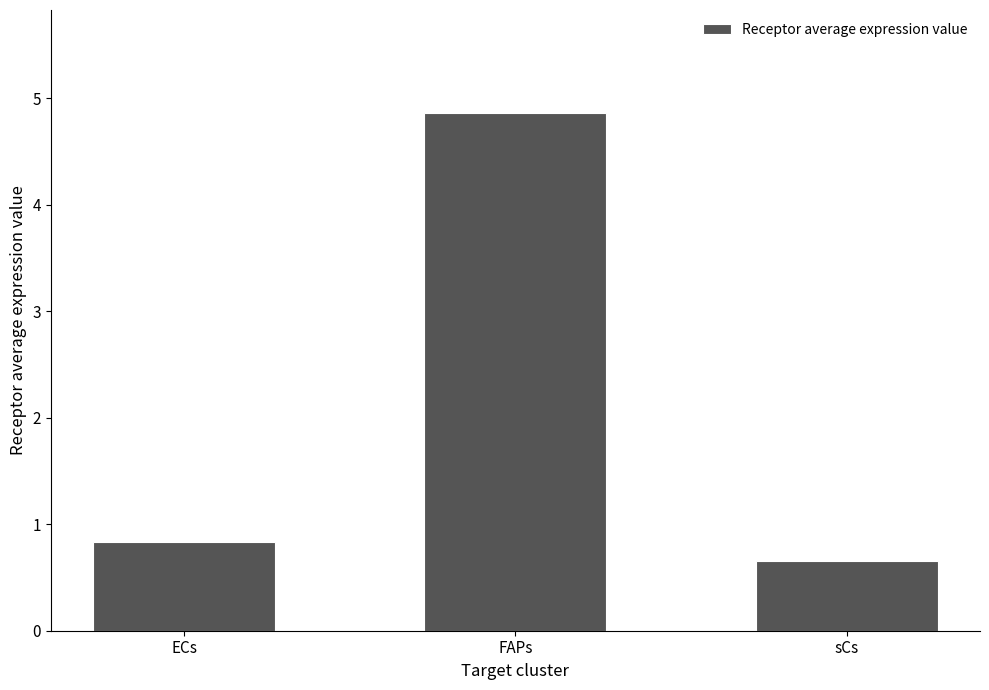

List the labels in order of value, largest first.

FAPs, ECs, sCs